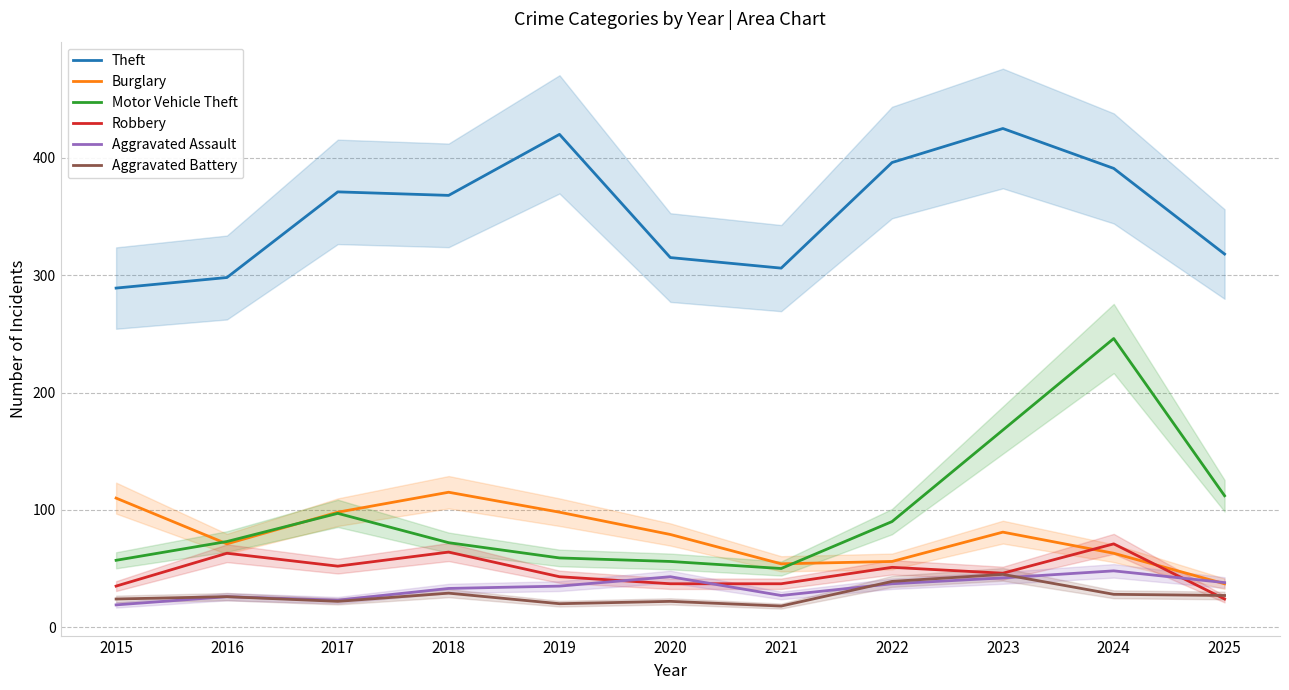

What is the average value of the Robbery series?

48